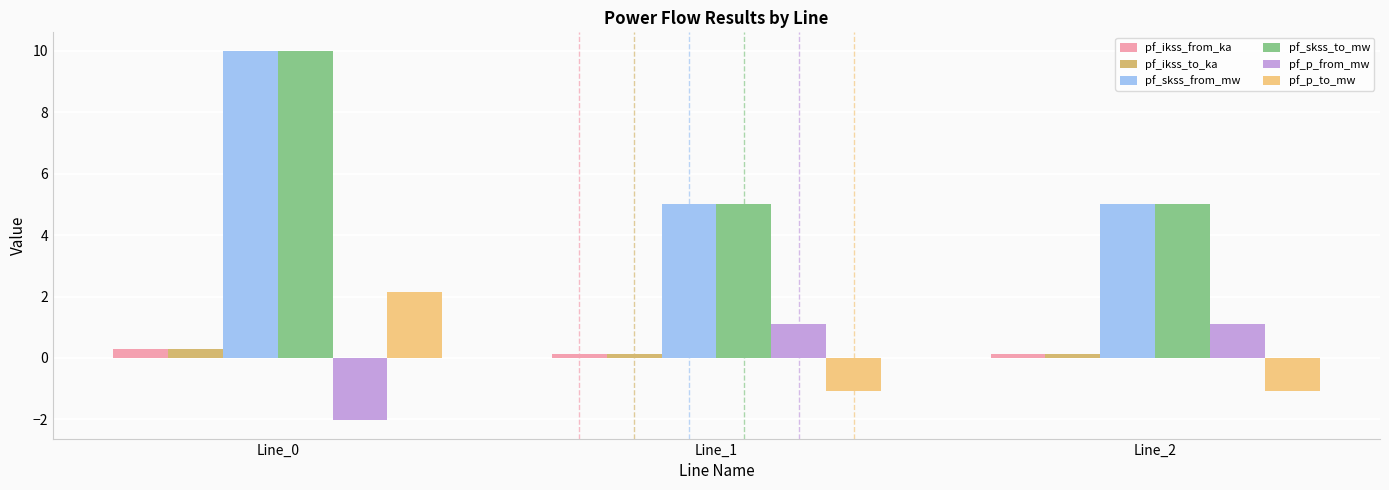

What is the sum of the pf_p_to_mw values at Line_1 and Line_2?

-2.2